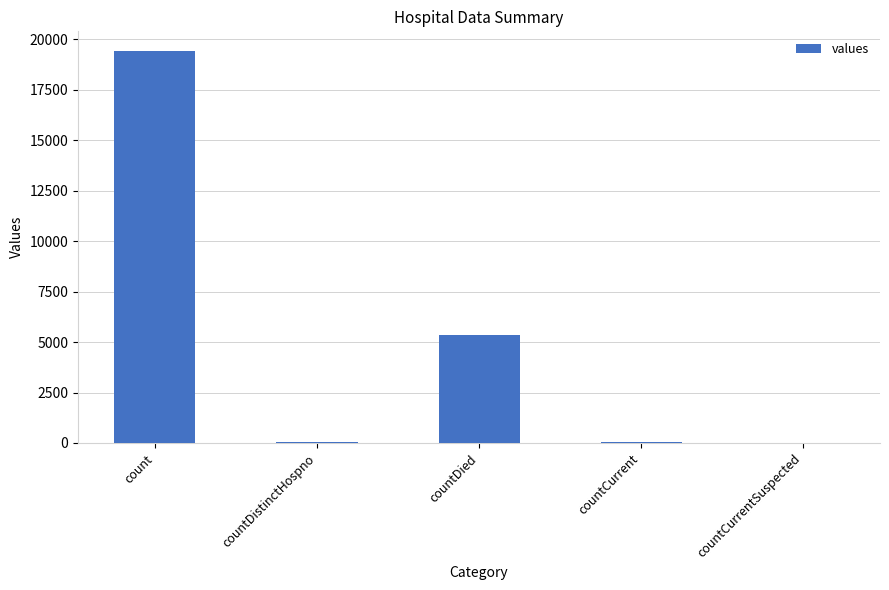

Which has a higher value, countCurrent or count?

count